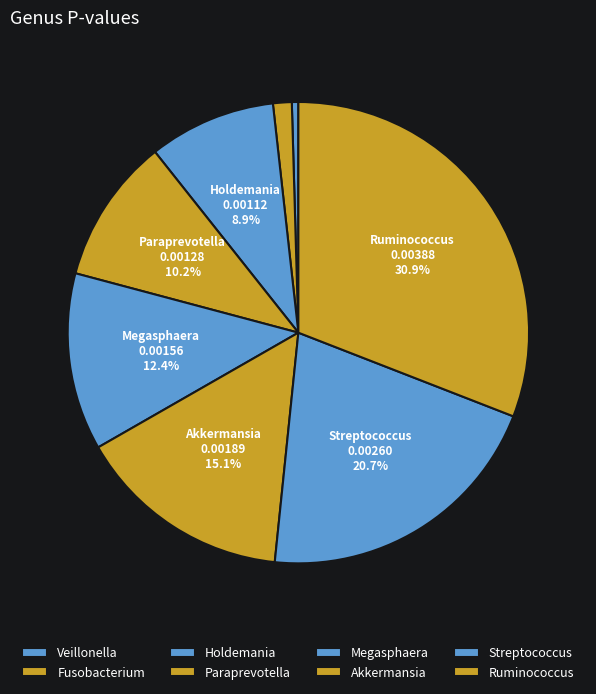

The Megasphaera slice represents 2% of the pie. True or false?

False